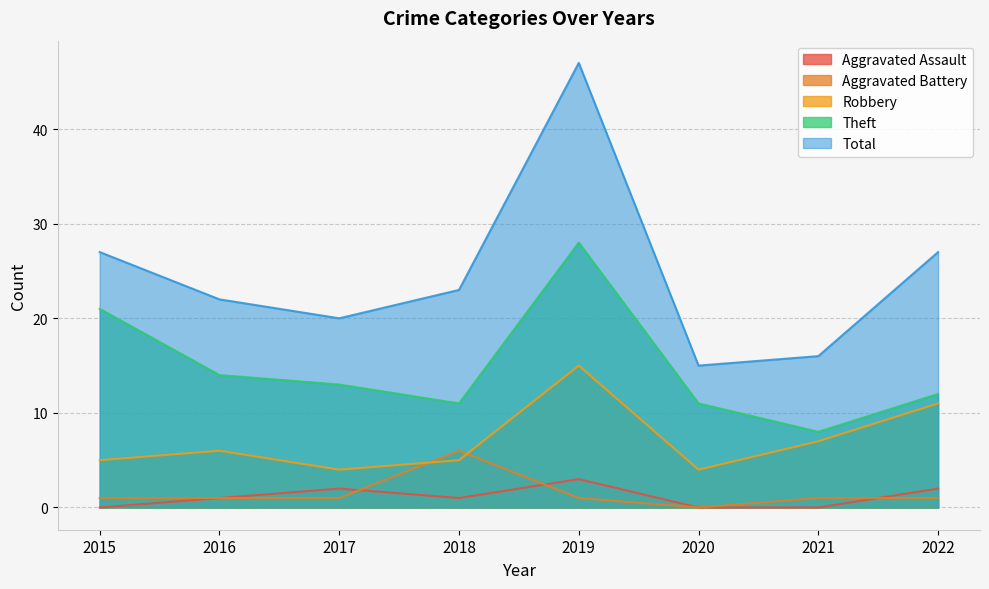

Reading left to right, transcribe all the data shown in this chart.

Aggravated Assault: 2015=0	2016=1	2017=2	2018=1	2019=3	2020=0	2021=0	2022=2
Aggravated Battery: 2015=1	2016=1	2017=1	2018=6	2019=1	2020=0	2021=1	2022=1
Robbery: 2015=5	2016=6	2017=4	2018=5	2019=15	2020=4	2021=7	2022=11
Theft: 2015=21	2016=14	2017=13	2018=11	2019=28	2020=11	2021=8	2022=12
Total: 2015=27	2016=22	2017=20	2018=23	2019=47	2020=15	2021=16	2022=27